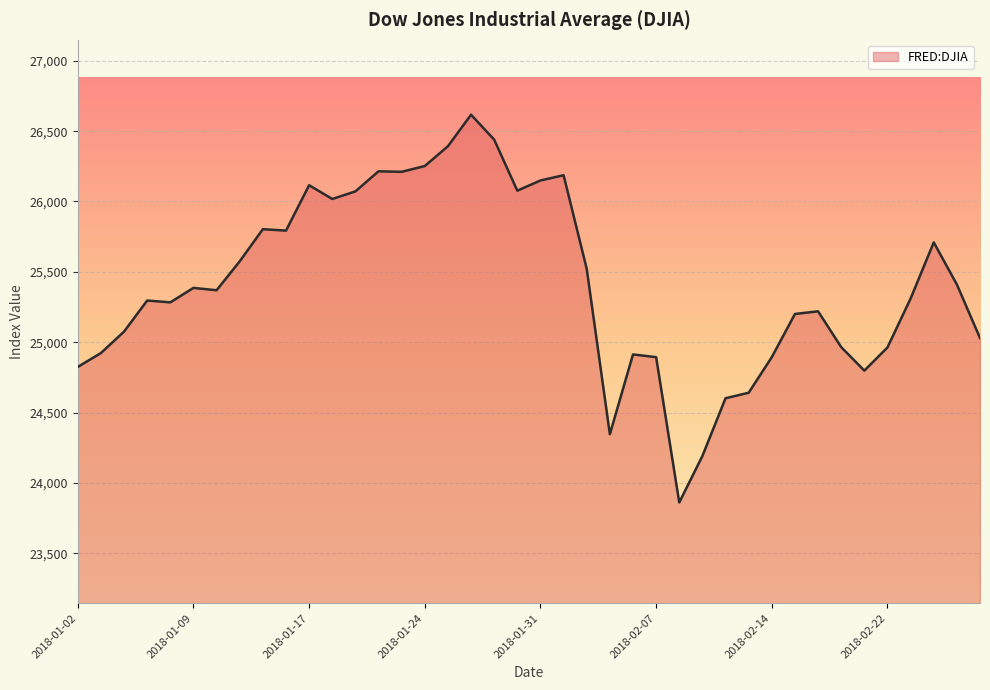

What is the greatest value displayed?

26616.7